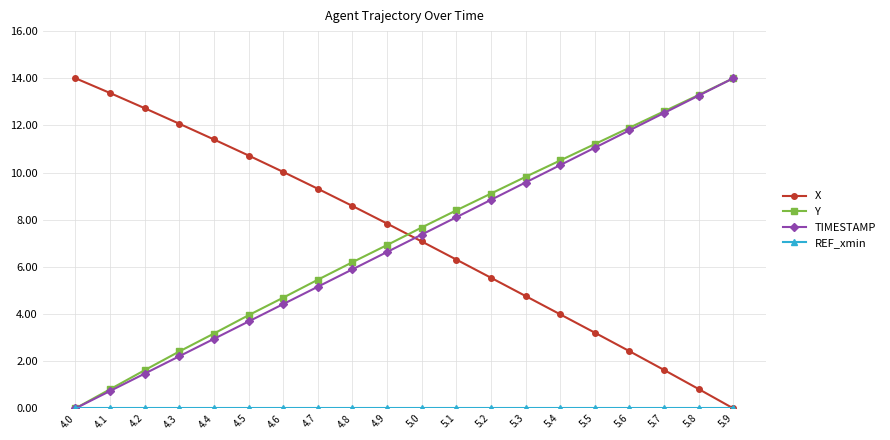

After their last crossing, which series has the higher values: Y or X?

Y